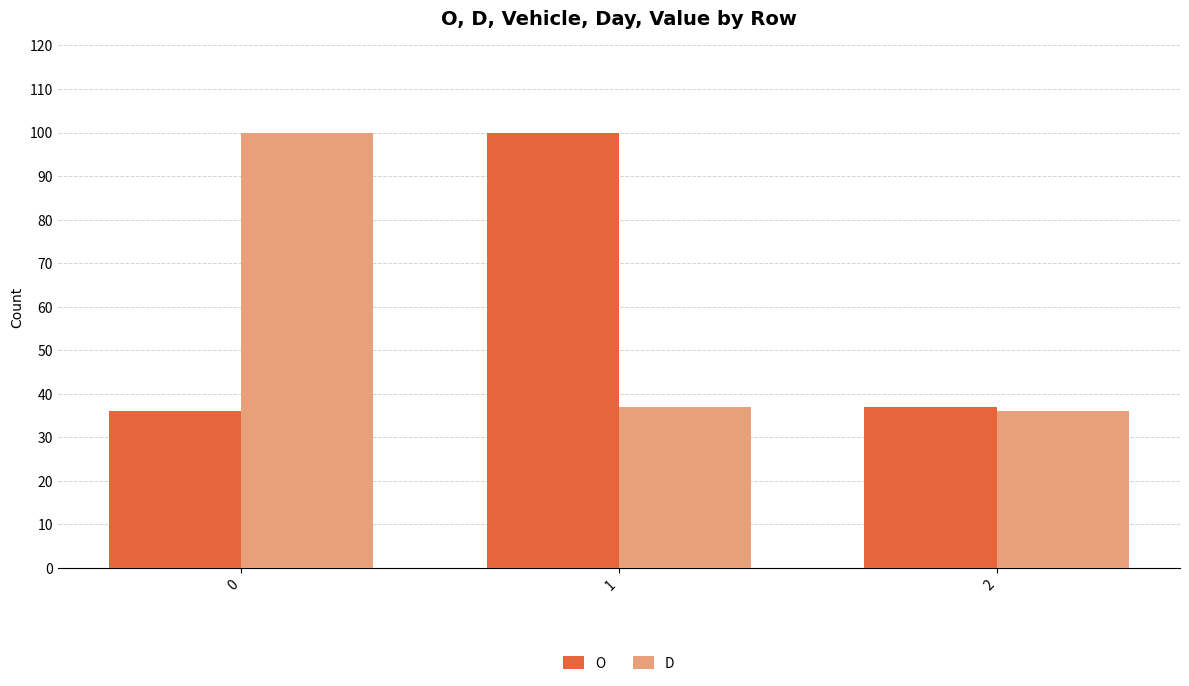

Between 0 and 2, which series saw the biggest shift?

D